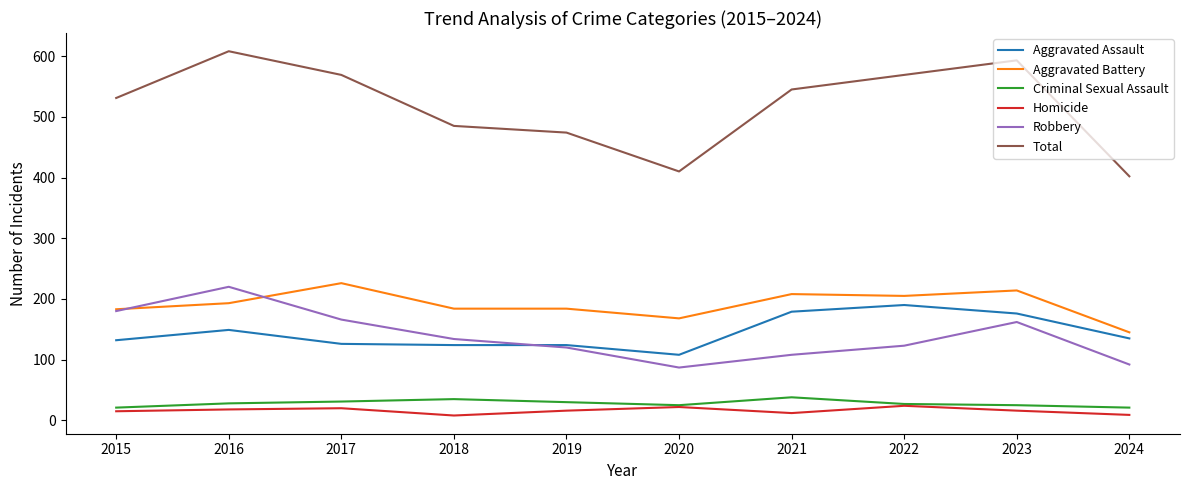

Is the value of Homicide at 2020 greater than the value of Aggravated Battery at 2017?

No